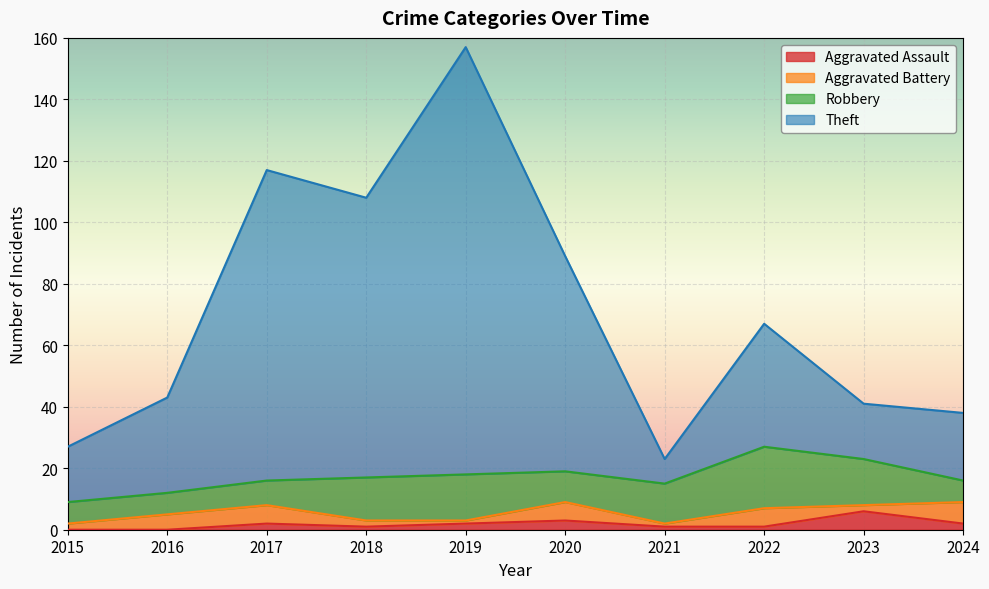

At how many categories does at least one series exceed 82?

4